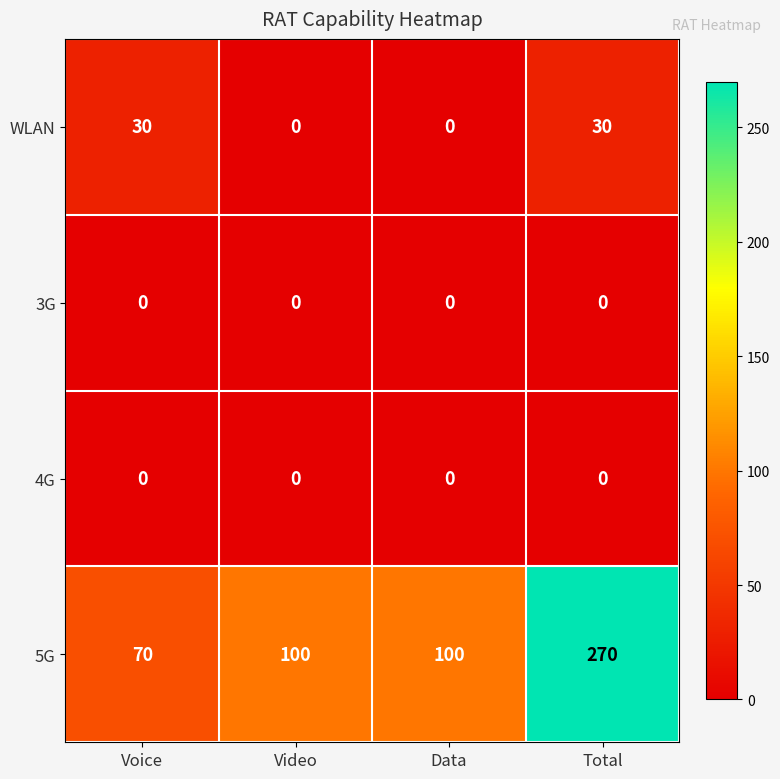

Reading left to right, extract all data points from this chart.

WLAN: Voice=30	Video=0	Data=0	Total=30
3G: Voice=0	Video=0	Data=0	Total=0
4G: Voice=0	Video=0	Data=0	Total=0
5G: Voice=70	Video=100	Data=100	Total=270